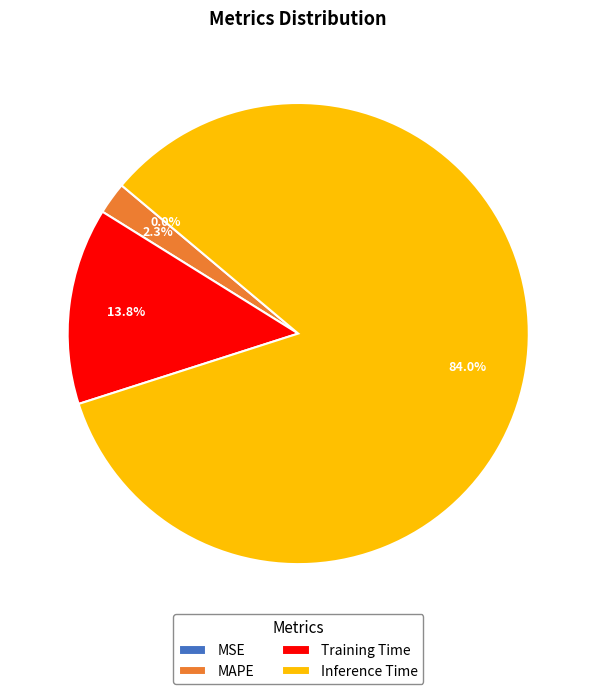

What is the largest slice in the pie chart?

Inference Time